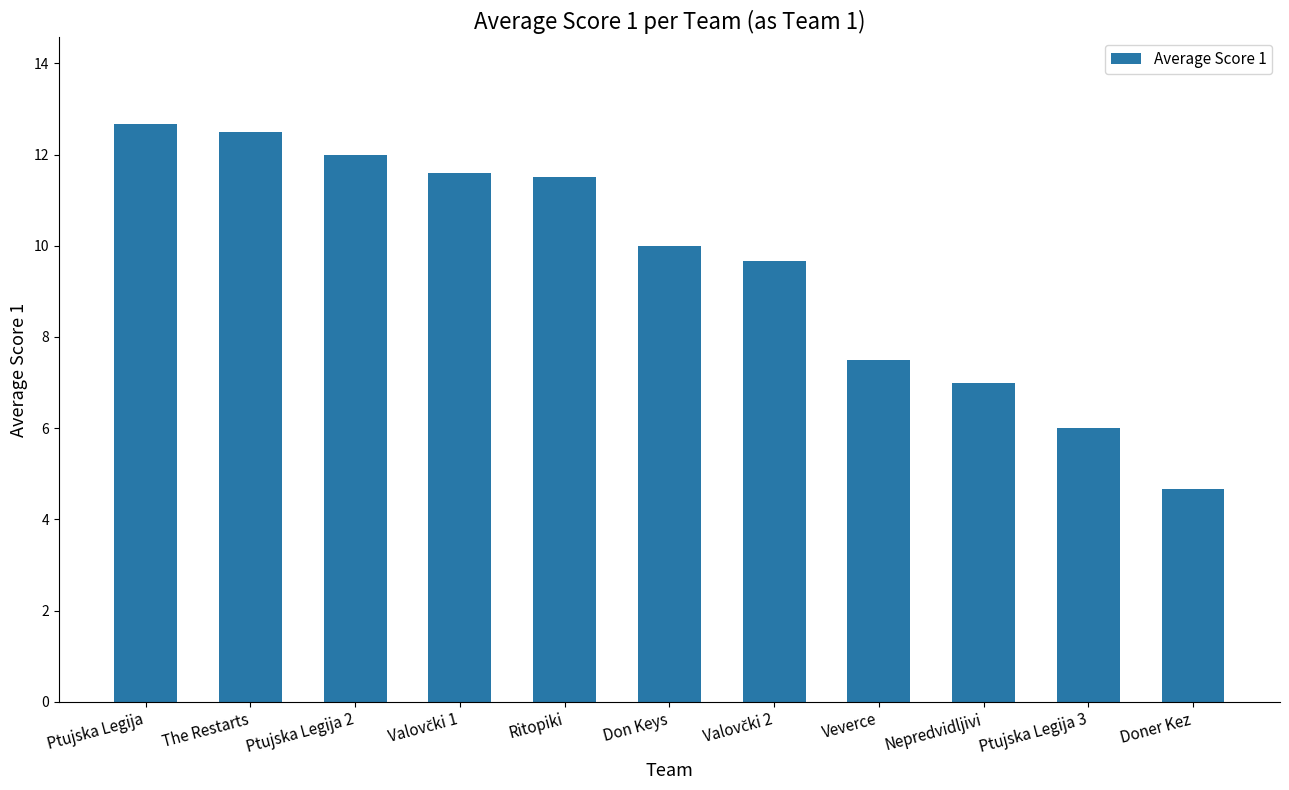

What is the difference between the second highest and second lowest values?

6.5